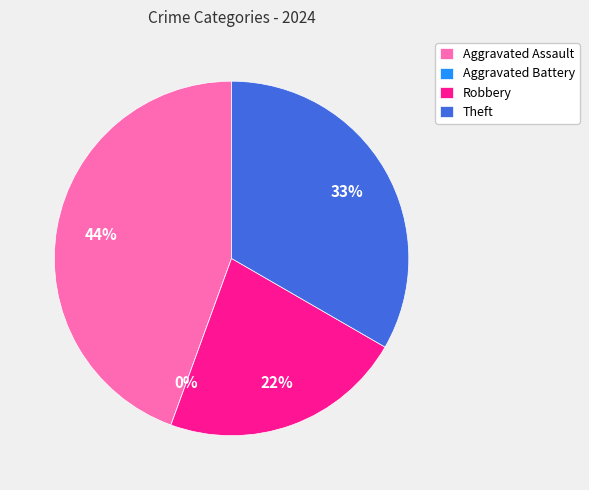

Does Robbery represent more than half of the total?

No